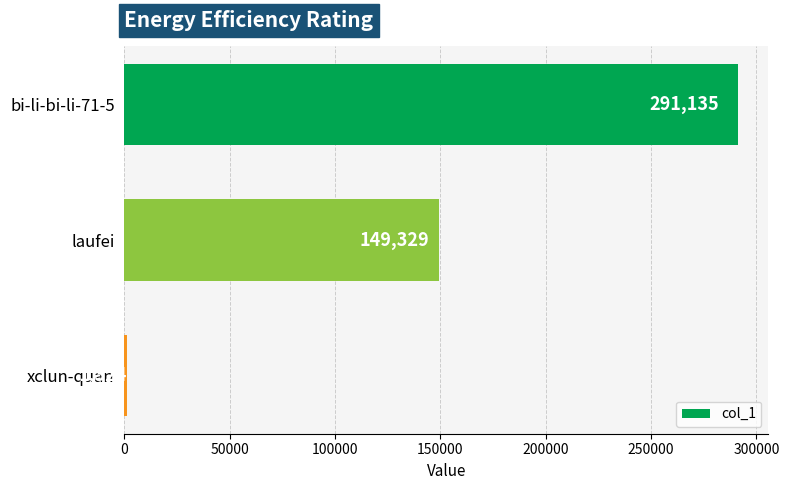

What is the difference between the maximum and minimum values?

289811